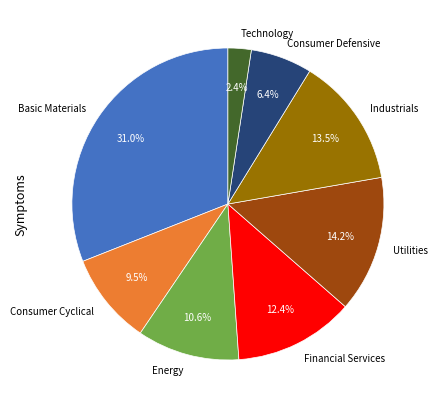

What portion of the pie excludes Energy?

89.4%